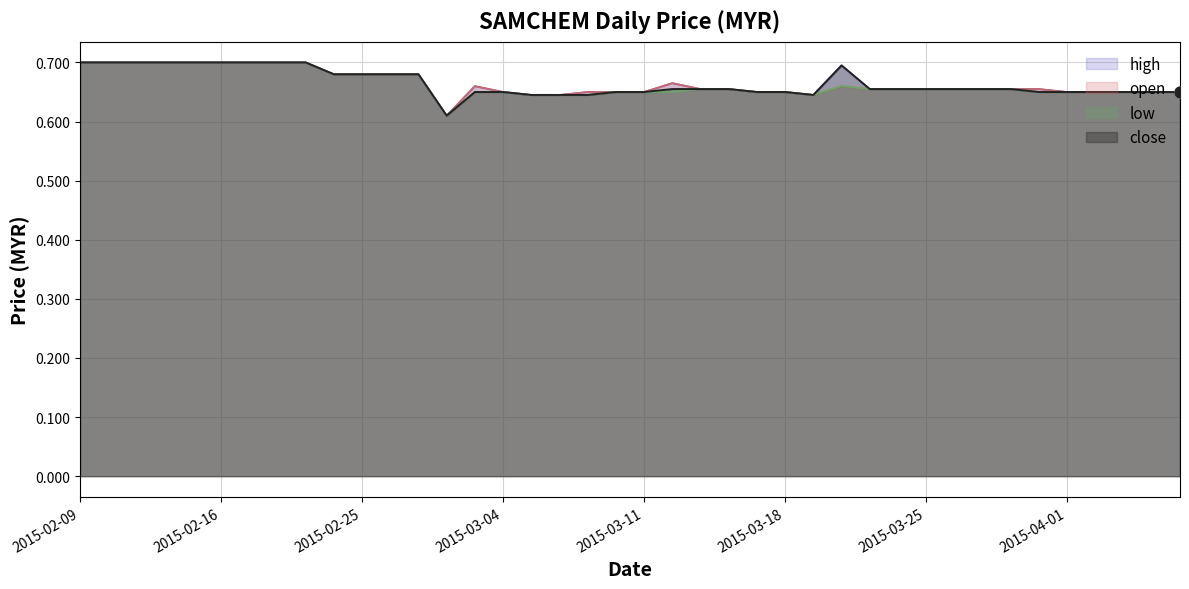

What are all the series names shown in the legend?

high, open, low, close